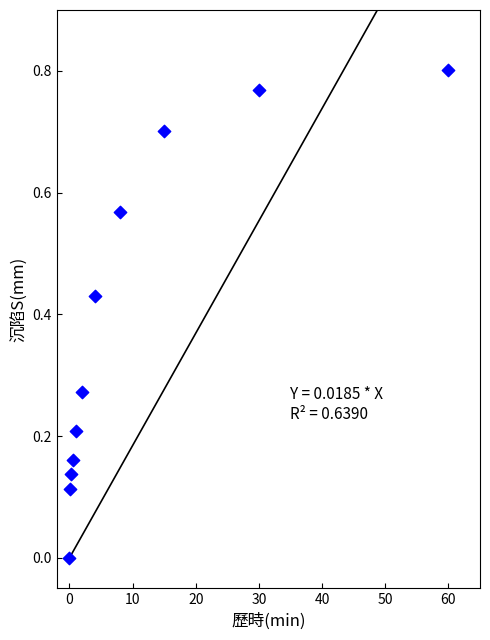

What is the average X value?

11.0